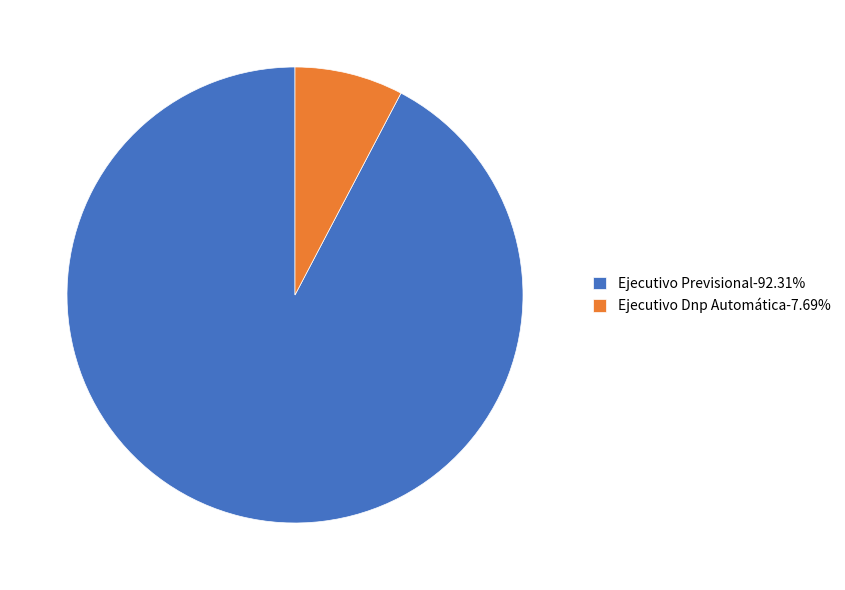

Do Ejecutivo Dnp Automática and Ejecutivo Previsional together represent more than half of the pie?

Yes